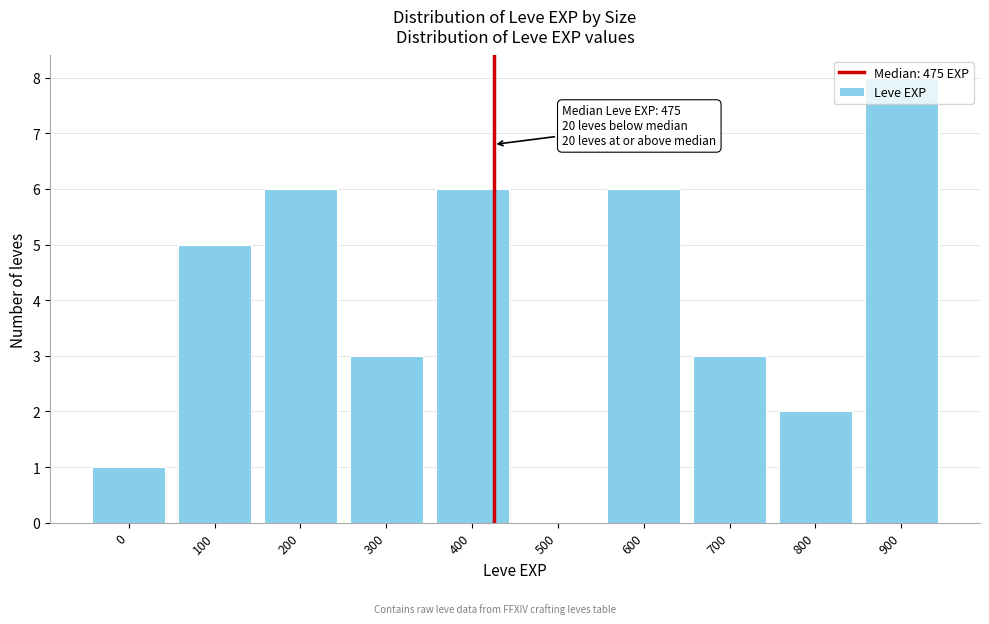

Between 400 and 700, which is larger?

400